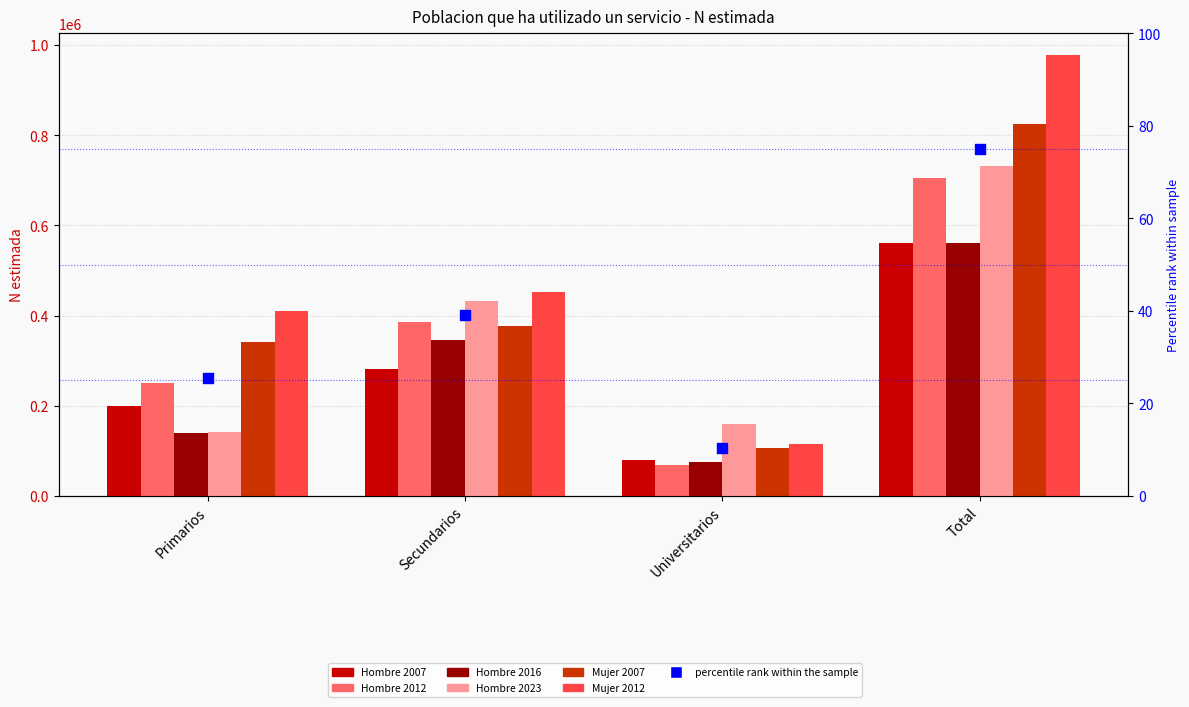

Is the value of Hombre 2016 at Primarios greater than the value of Hombre 2007 at Universitarios?

Yes